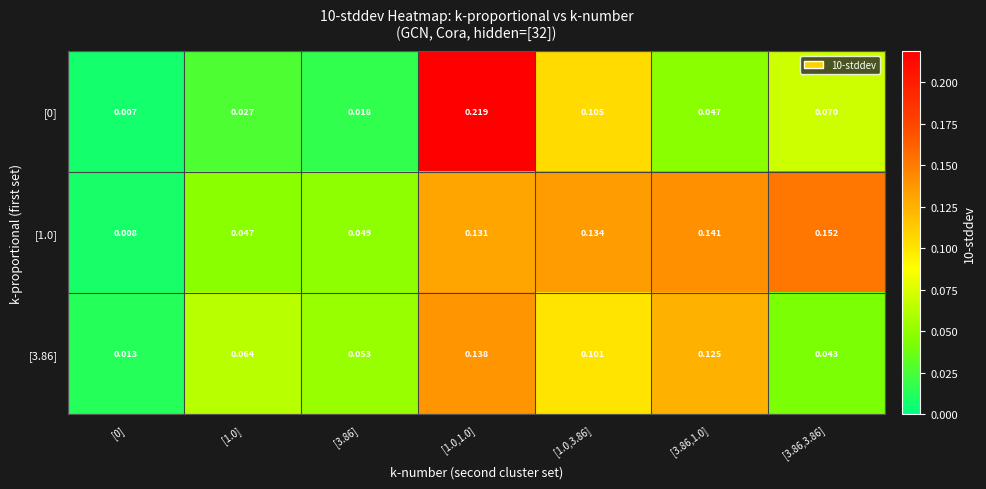

Is the value of [1.0] at [3.86,3.86] greater than the value of [0] at [3.86,1.0]?

Yes